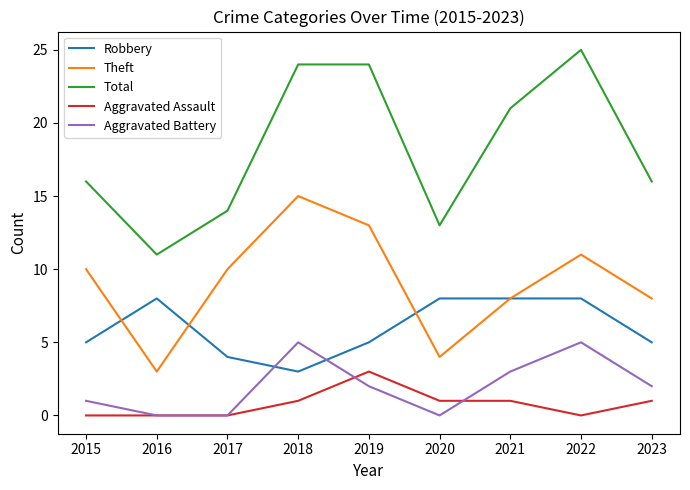

The value of Total at 2017 is 14. True or false?

True